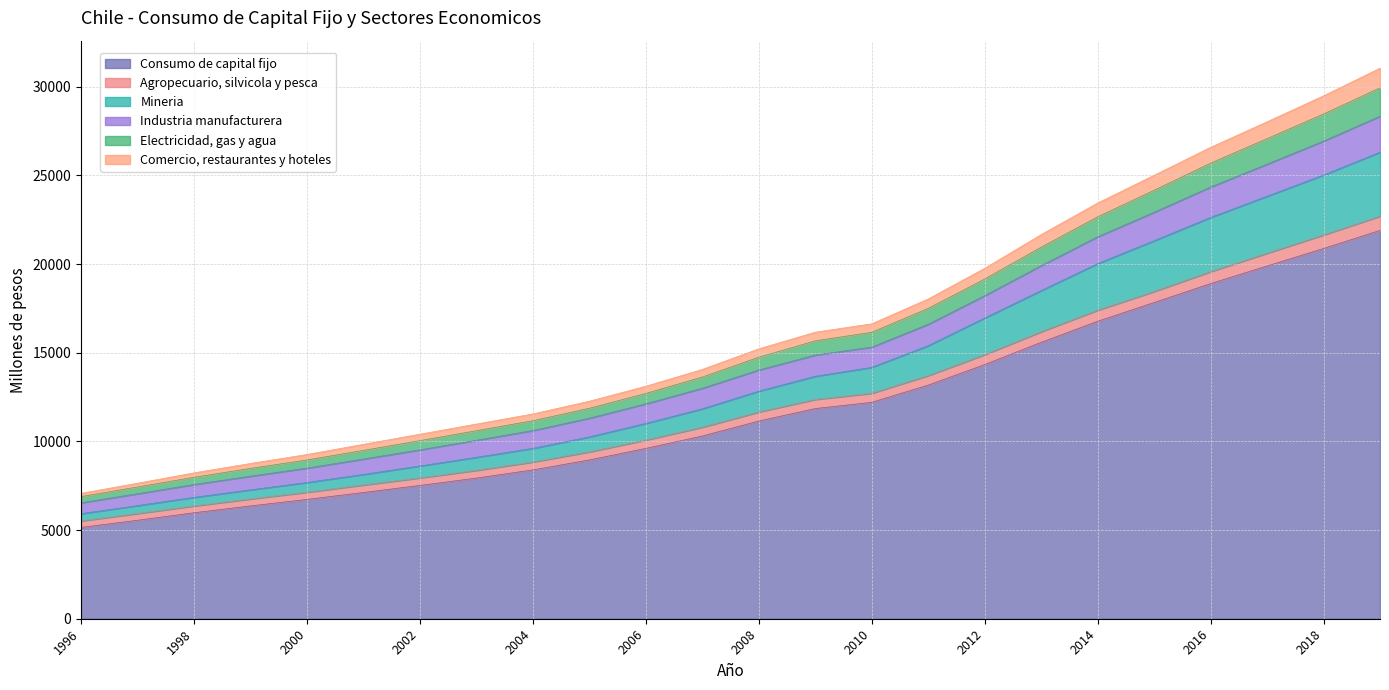

True or false: Consumo de capital fijo has a value of 12122 at 2004.

False